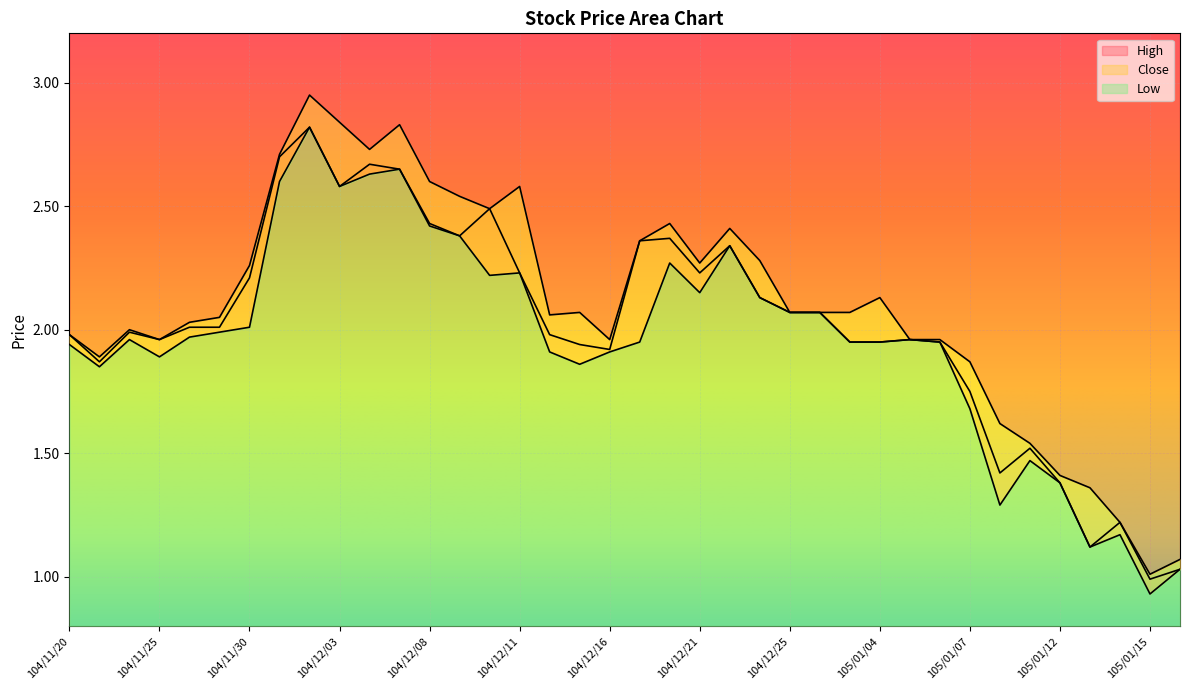

Where is the first local maximum for High?

104/11/24